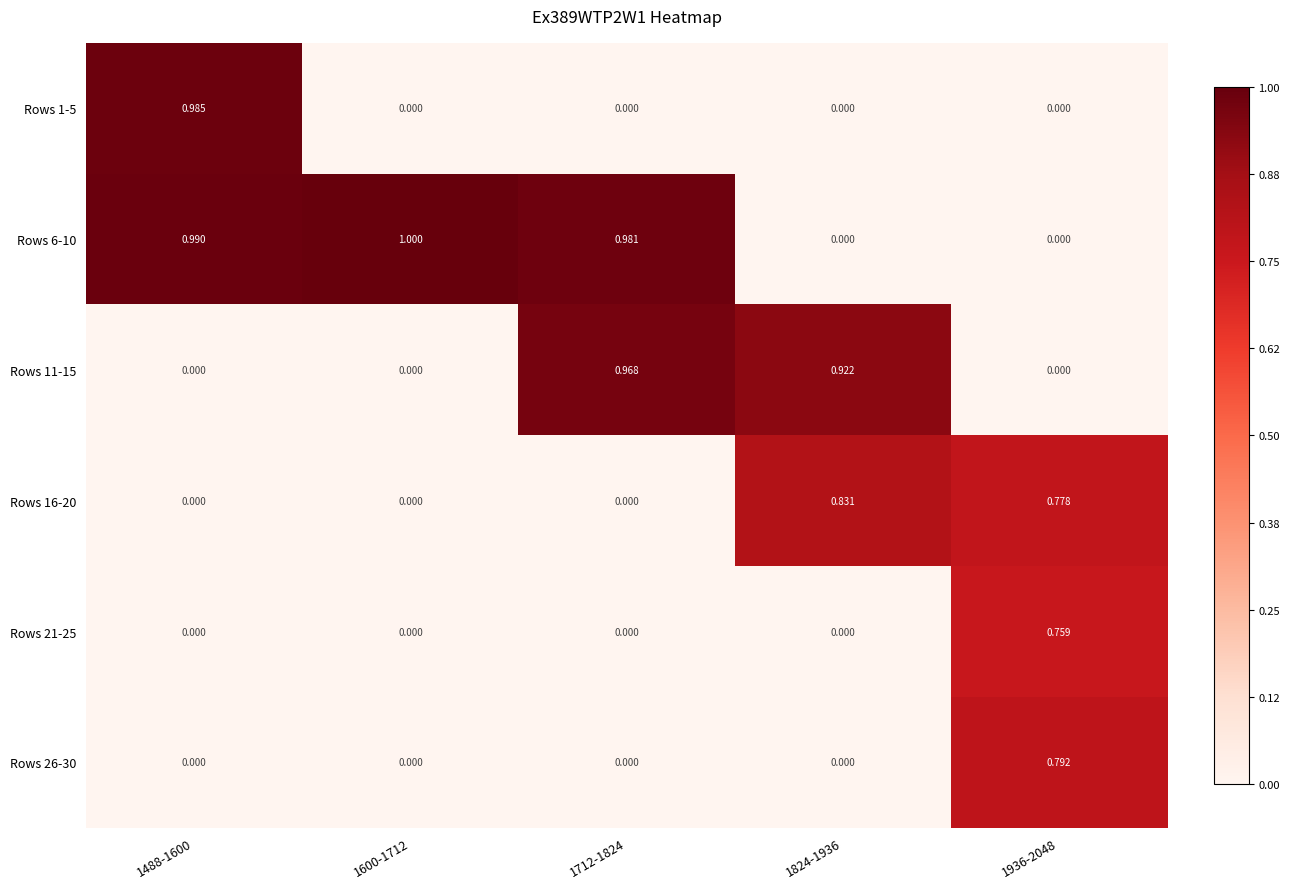

Reading left to right, list all the values displayed in this chart.

Rows 1-5: 1488-1600=1.0	1600-1712=0.0	1712-1824=0.0	1824-1936=0.0	1936-2048=0.0
Rows 6-10: 1488-1600=1.0	1600-1712=1.0	1712-1824=1.0	1824-1936=0.0	1936-2048=0.0
Rows 11-15: 1488-1600=0.0	1600-1712=0.0	1712-1824=1.0	1824-1936=0.9	1936-2048=0.0
Rows 16-20: 1488-1600=0.0	1600-1712=0.0	1712-1824=0.0	1824-1936=0.8	1936-2048=0.8
Rows 21-25: 1488-1600=0.0	1600-1712=0.0	1712-1824=0.0	1824-1936=0.0	1936-2048=0.8
Rows 26-30: 1488-1600=0.0	1600-1712=0.0	1712-1824=0.0	1824-1936=0.0	1936-2048=0.8